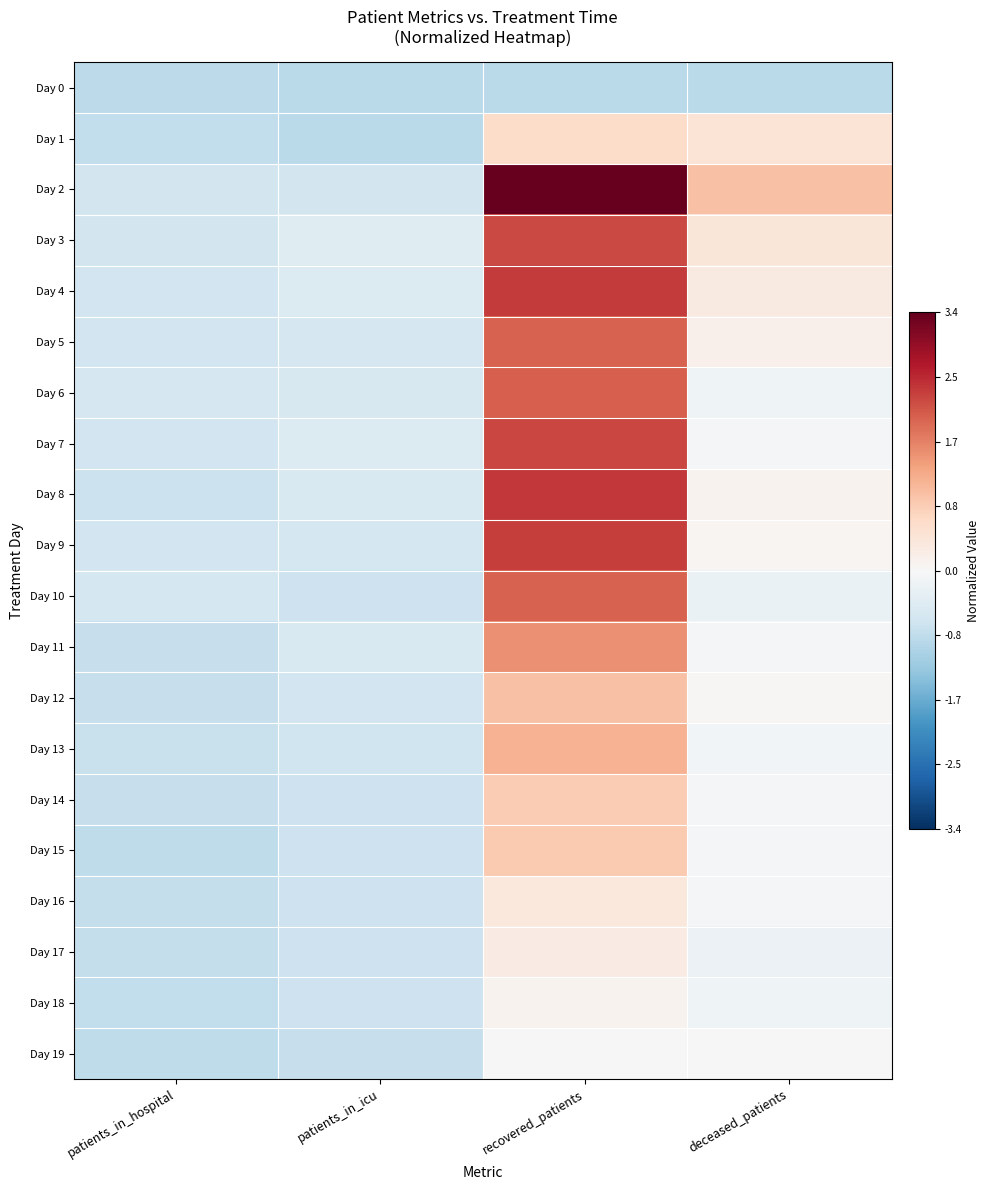

Rank the series by their maximum value, from highest to lowest.

Day 2, Day 8, Day 4, Day 9, Day 7, Day 3, Day 6, Day 5, Day 10, Day 11, Day 13, Day 12, Day 15, Day 14, Day 1, Day 16, Day 17, Day 18, Day 19, Day 0